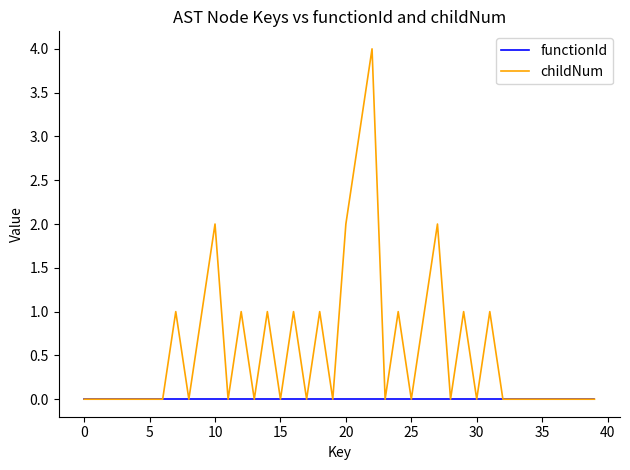

List the series in order of their peak value, highest first.

childNum, functionId